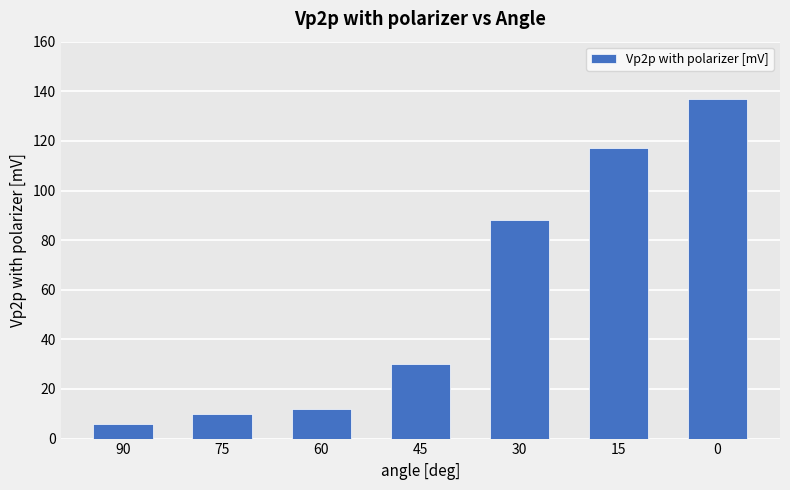

Between 15 and 90, which is larger?

15